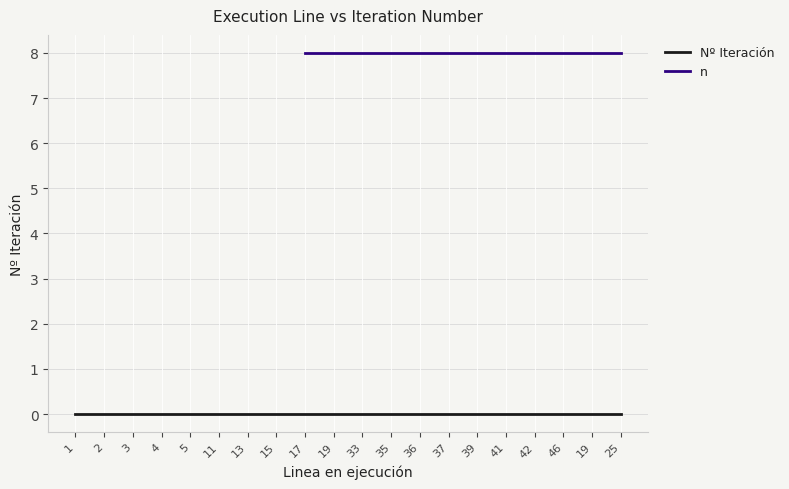

What is the total value across all series at 19?

8.0